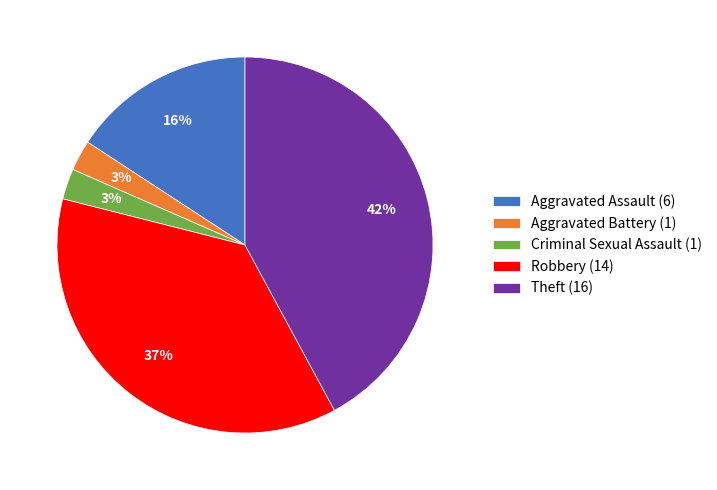

Is the sum of Criminal Sexual Assault and Aggravated Assault greater than half?

No